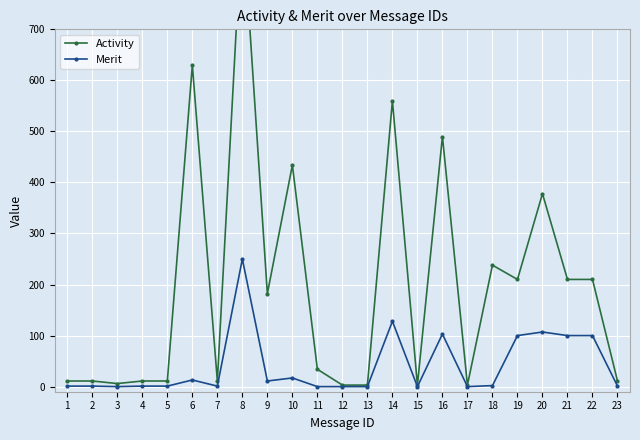

List the series in order of their peak value, highest first.

Activity, Merit